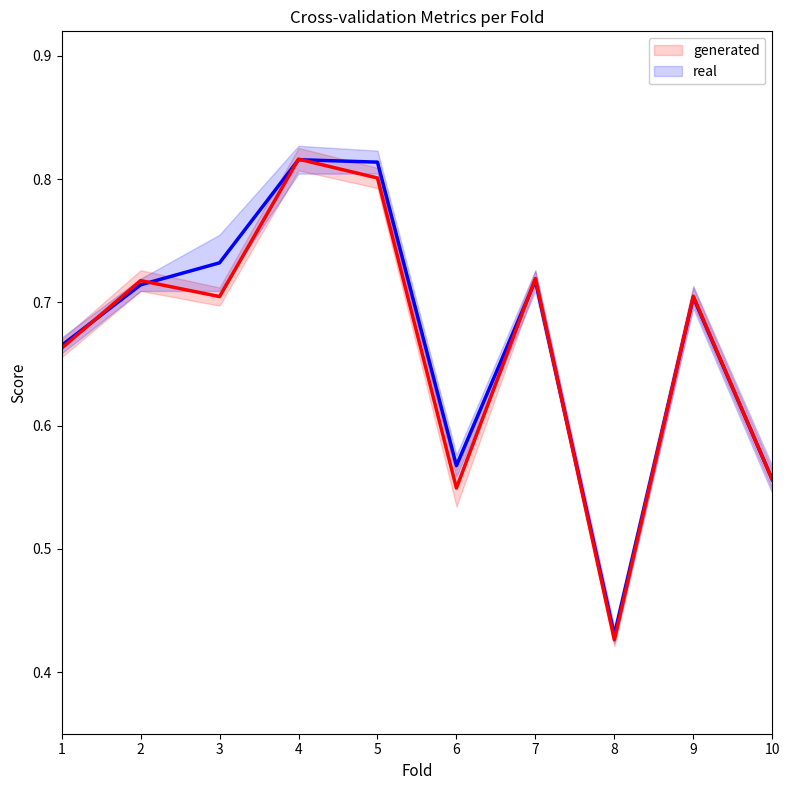

What is the sum of the generated values at 5 and 4?

1.6